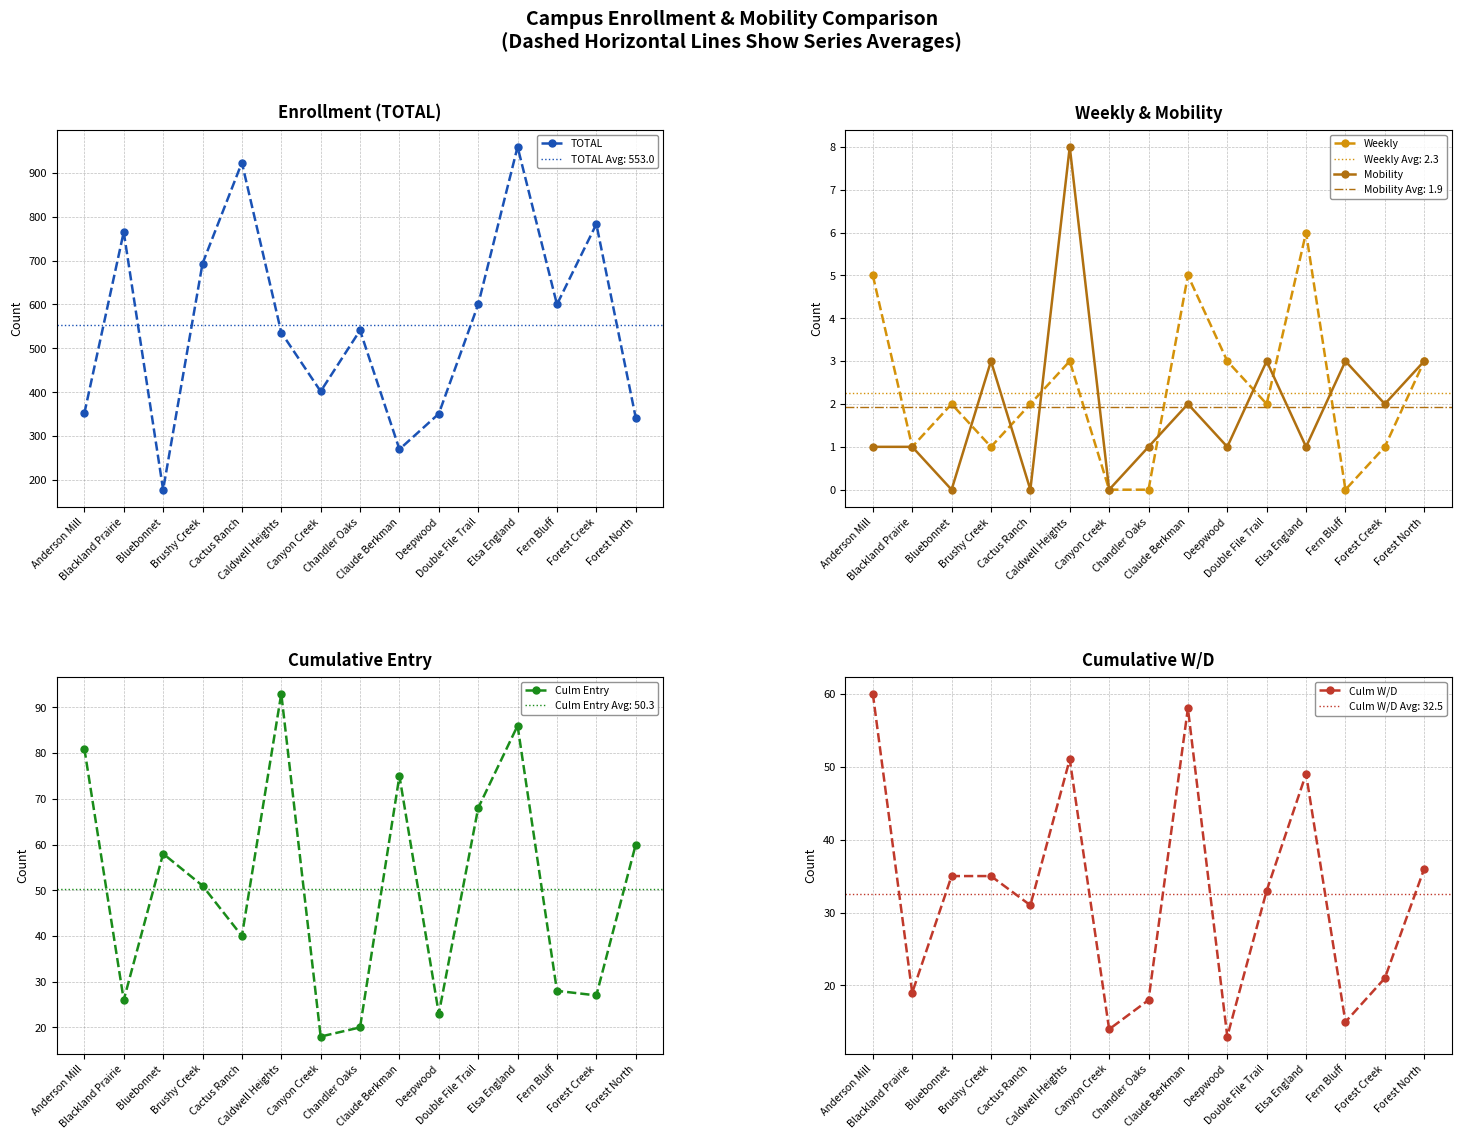

At which category does the chart reach its peak across all series?

Elsa England